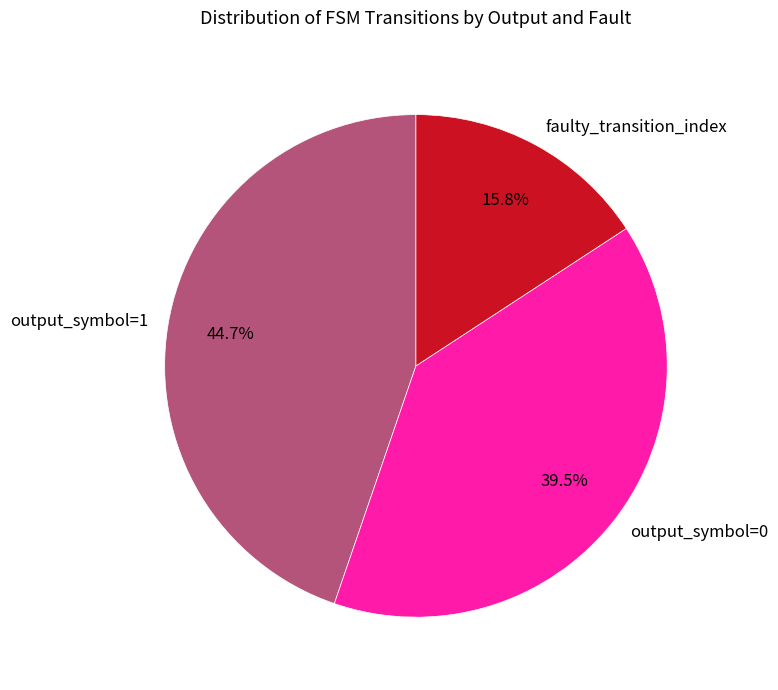

Does output_symbol=0 represent more than half of the total?

No